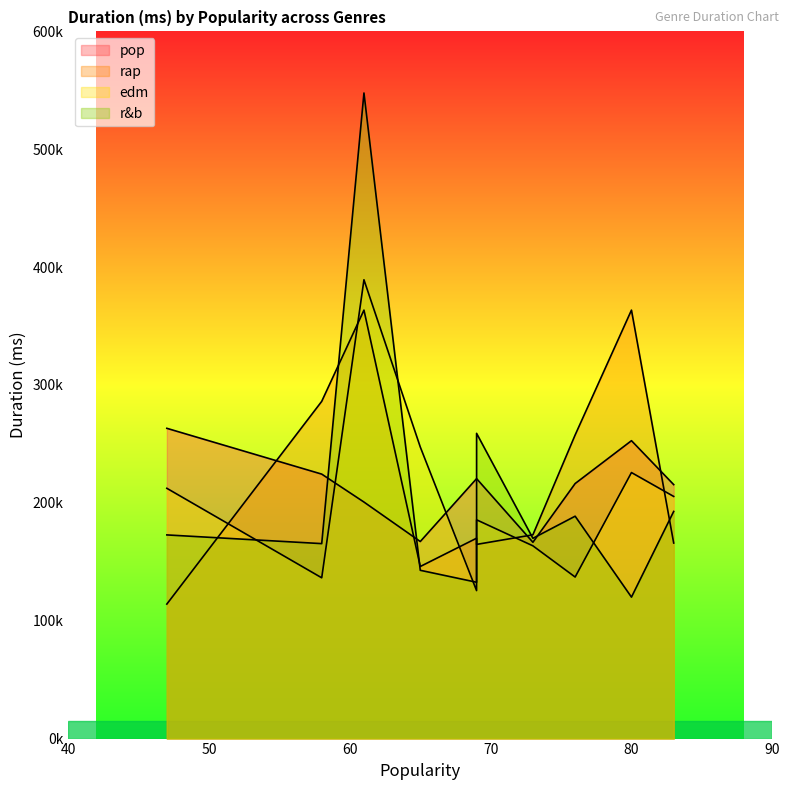

At which category does r&b reach its first local valley?

58